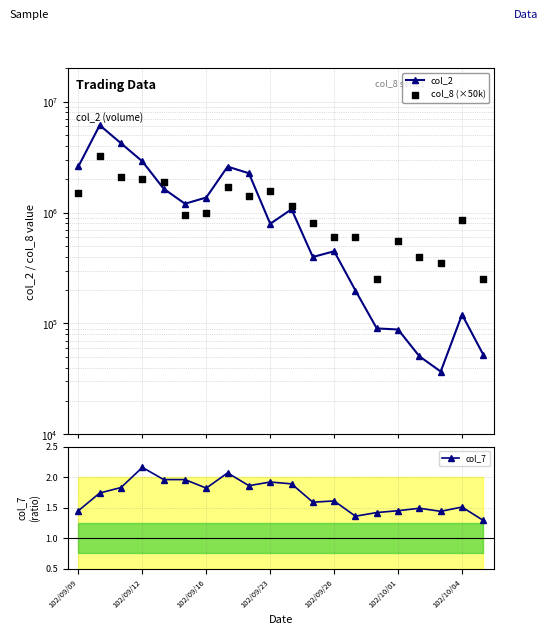

Which series reaches the maximum Y coordinate?

col_2